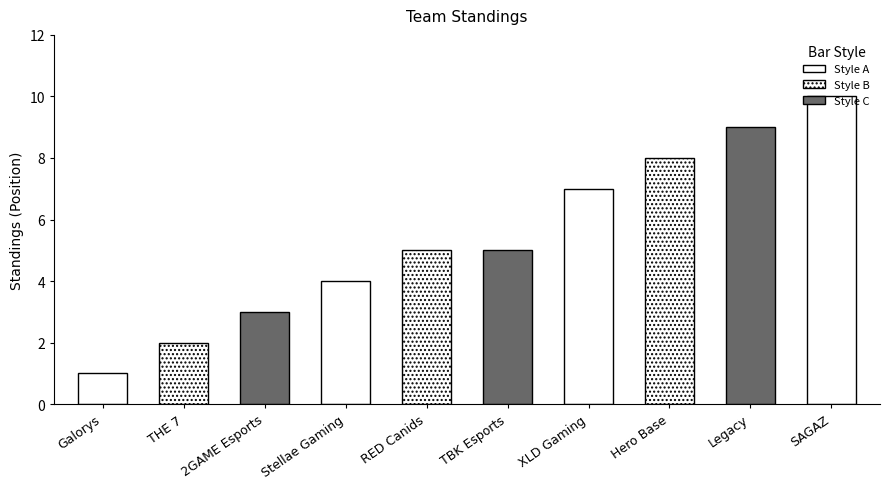

The value at XLD Gaming is 4. True or false?

False